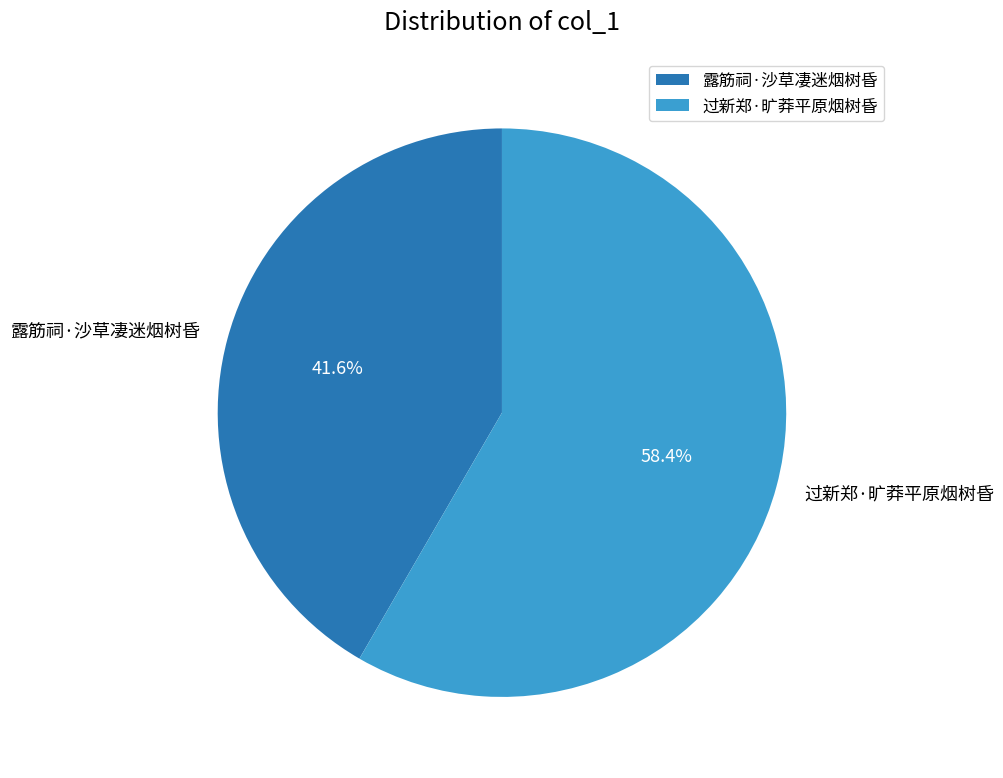

Count the number of slices in the pie.

2